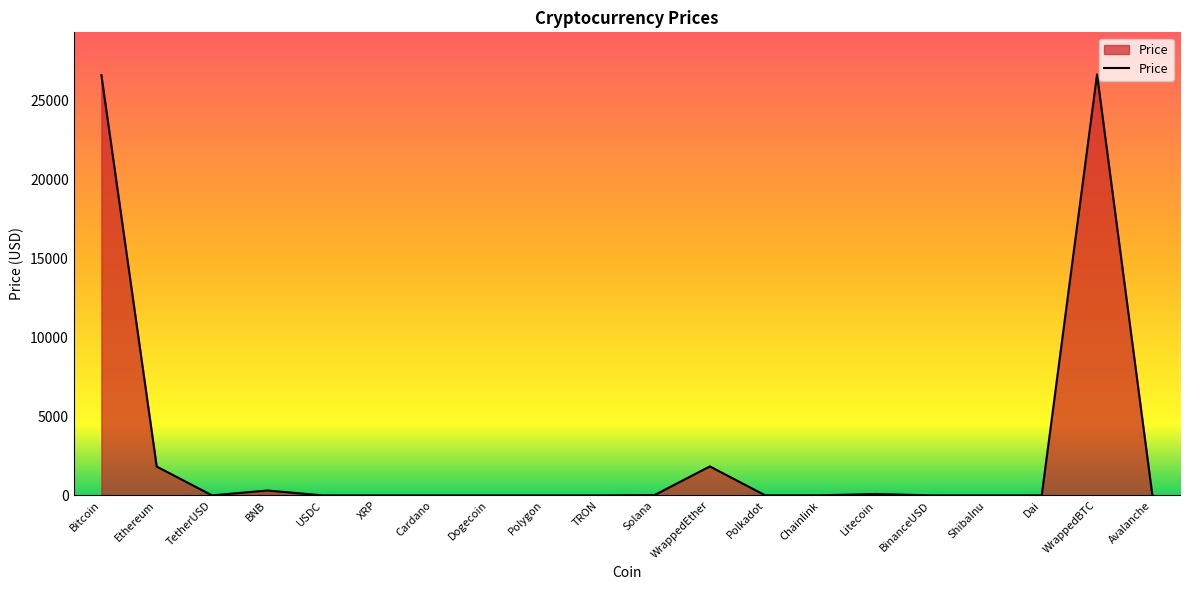

What is the difference between the maximum and minimum values?

26670.7